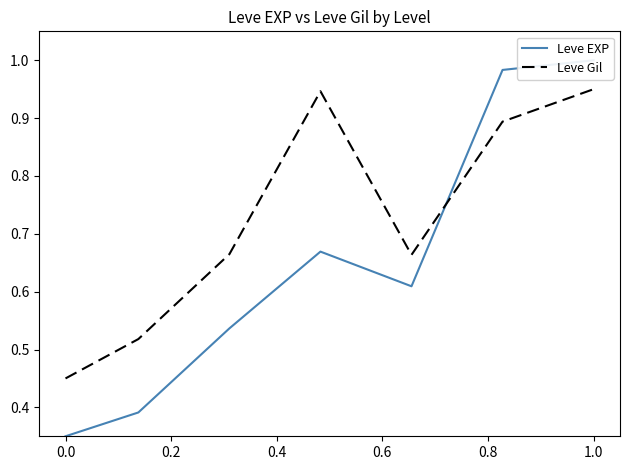

What is the difference between the highest and lowest values at 0.4?

0.3